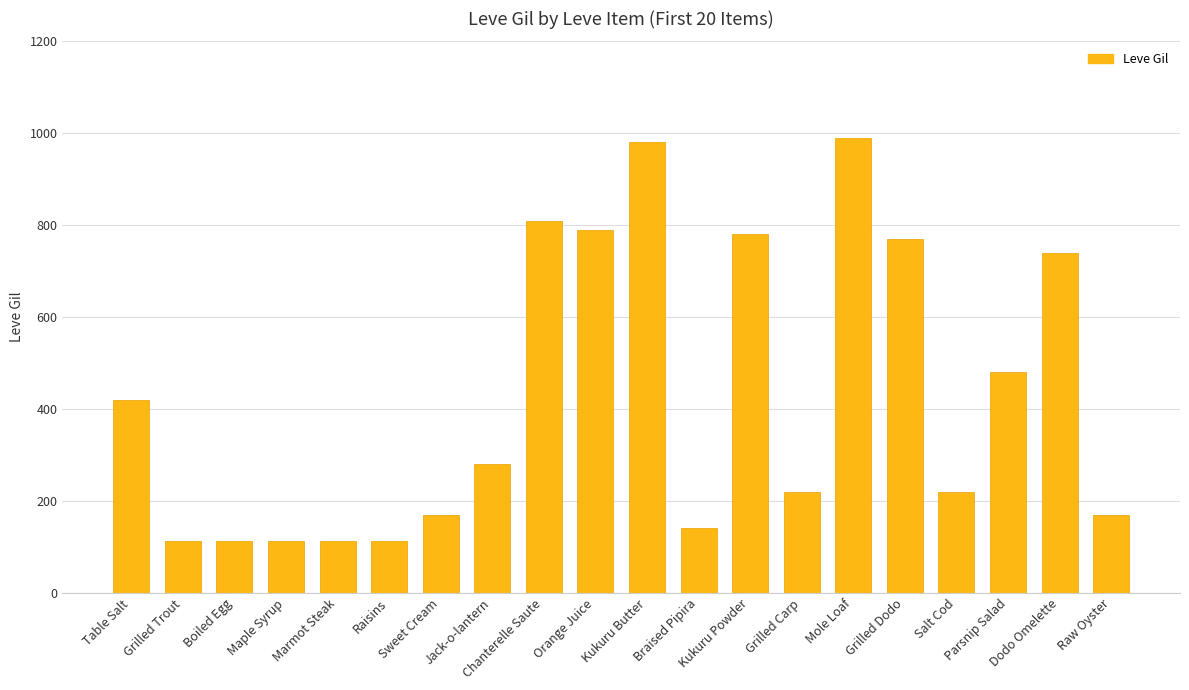

What is the label of the 19th bar from the right?

Grilled Trout